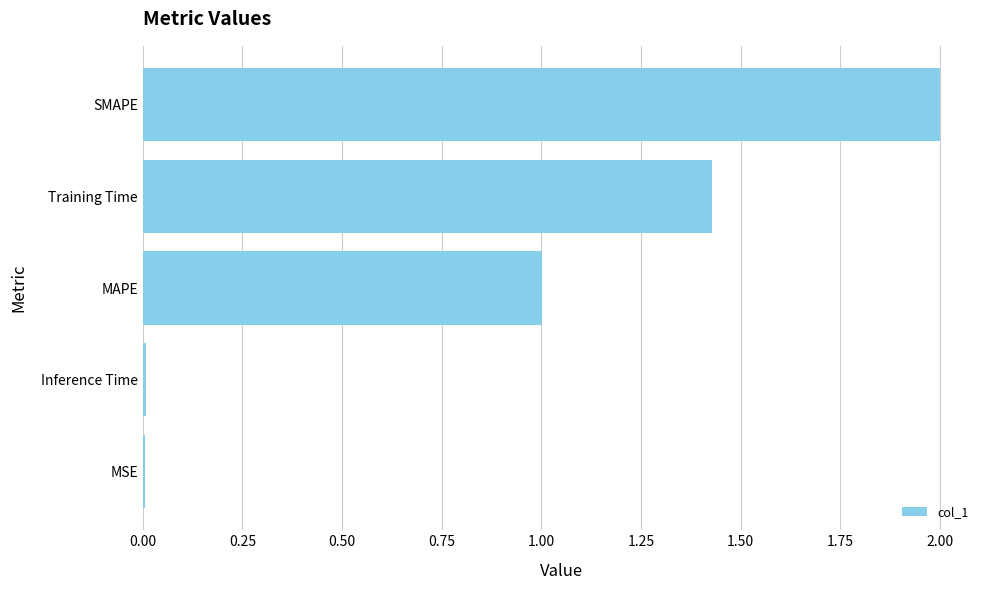

What is the ratio of the value at MAPE to the value at SMAPE?

0.5